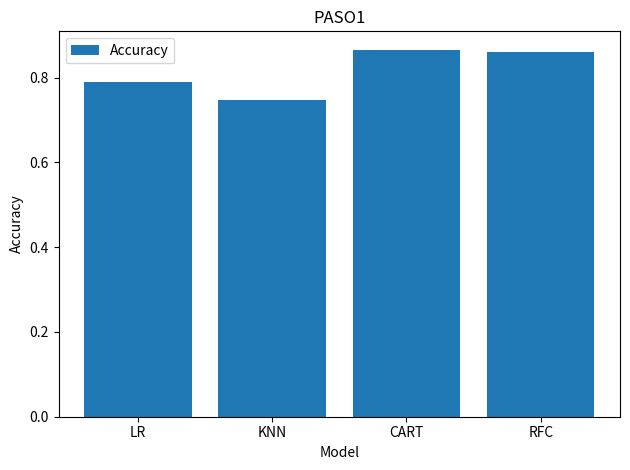

What is the change in value from LR to CART?

+0.1